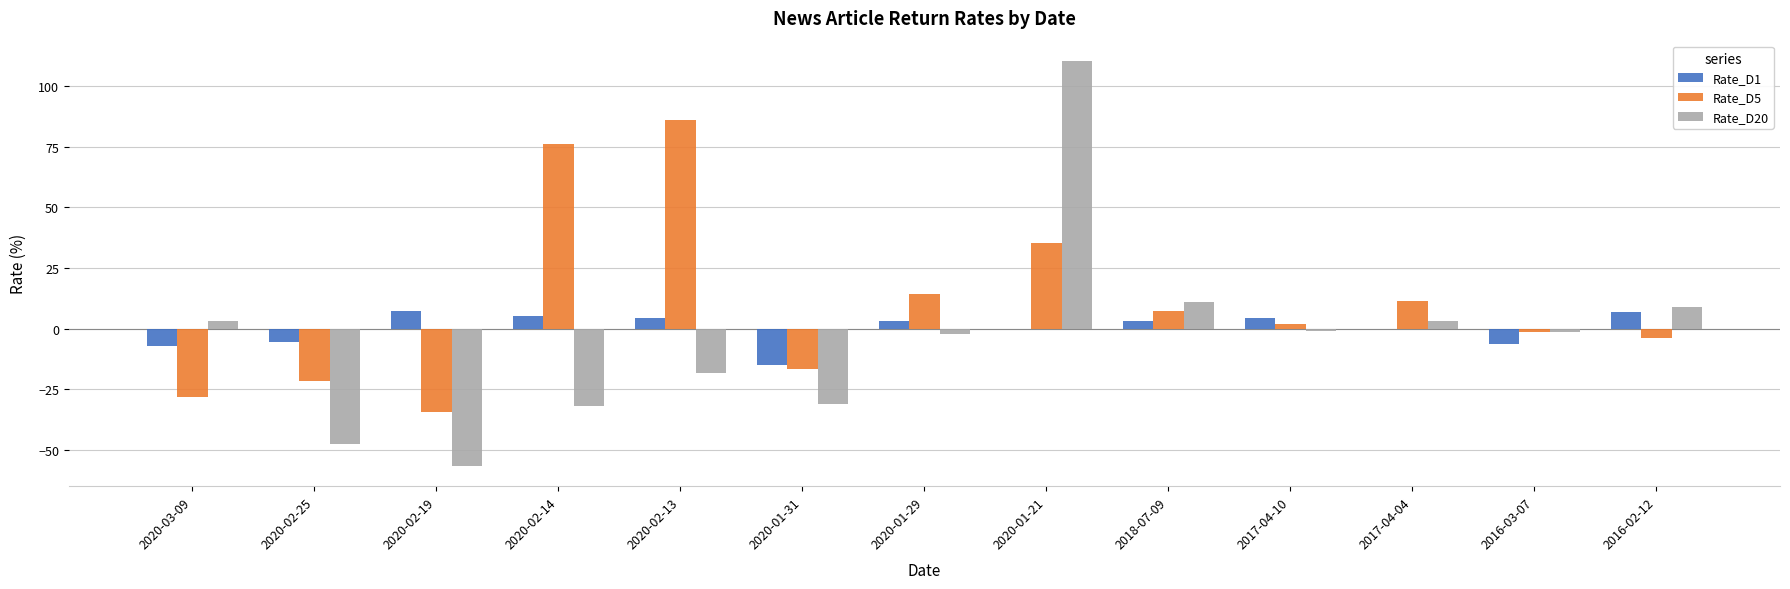

Is the value of Rate_D5 at 2017-04-04 greater than the value of Rate_D1 at 2020-02-19?

Yes